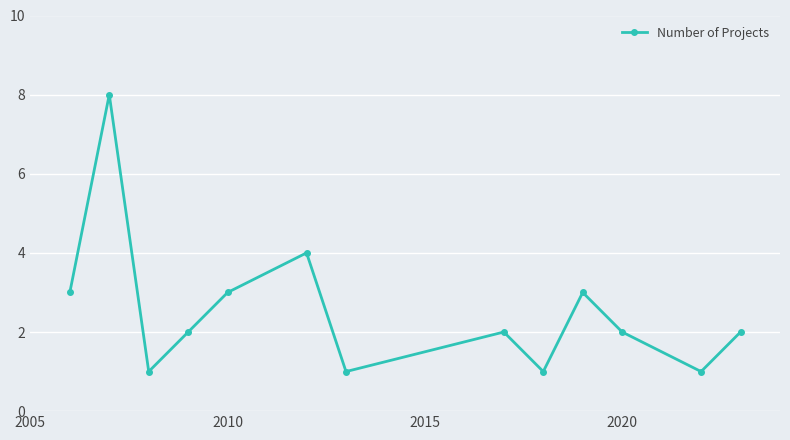

How many points are lower than both their immediate neighbors (excluding endpoints)?

4